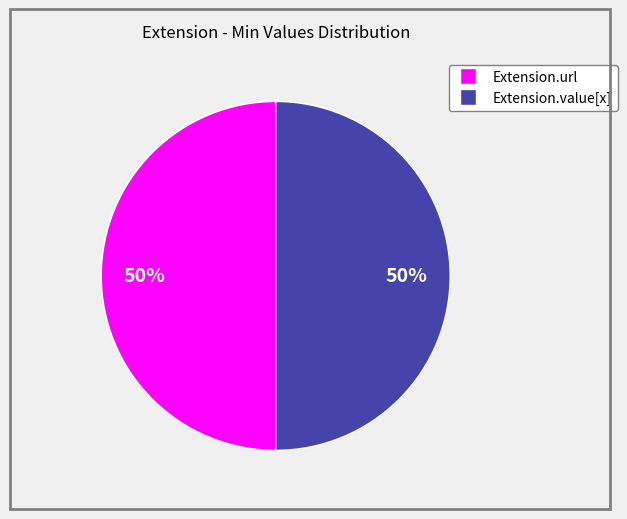

To the nearest percent, what is the average slice percentage?

50%